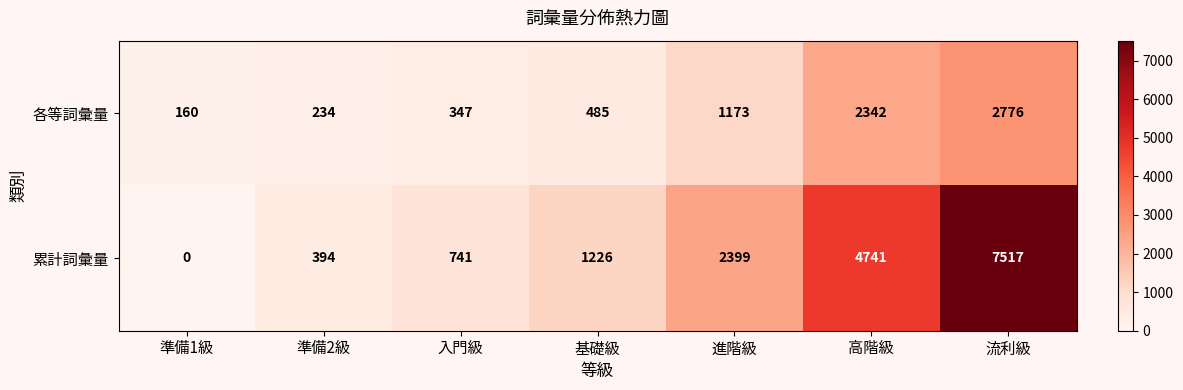

Which series has the largest range (max minus min)?

累計詞彙量